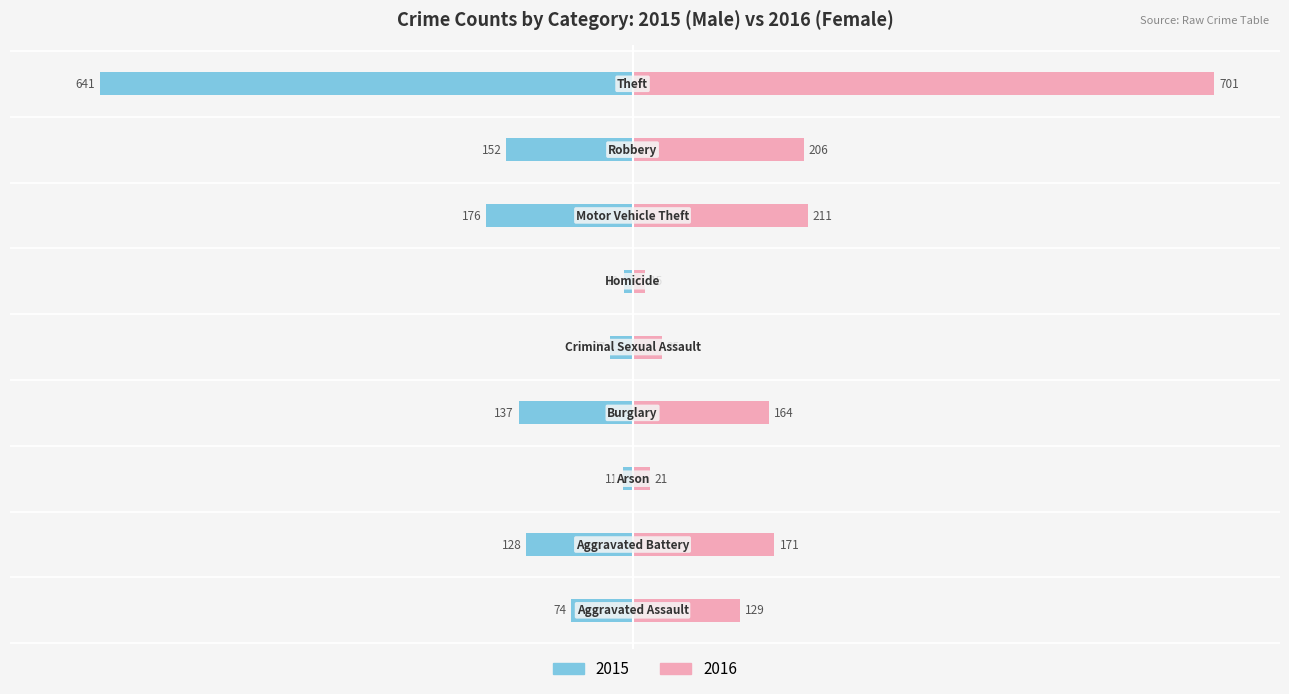

Reading left to right, list all the values displayed in this chart.

Male: -74	-128	-11	-137	-27	-10	-176	-152	-641
Female: 129	171	21	164	35	15	211	206	701